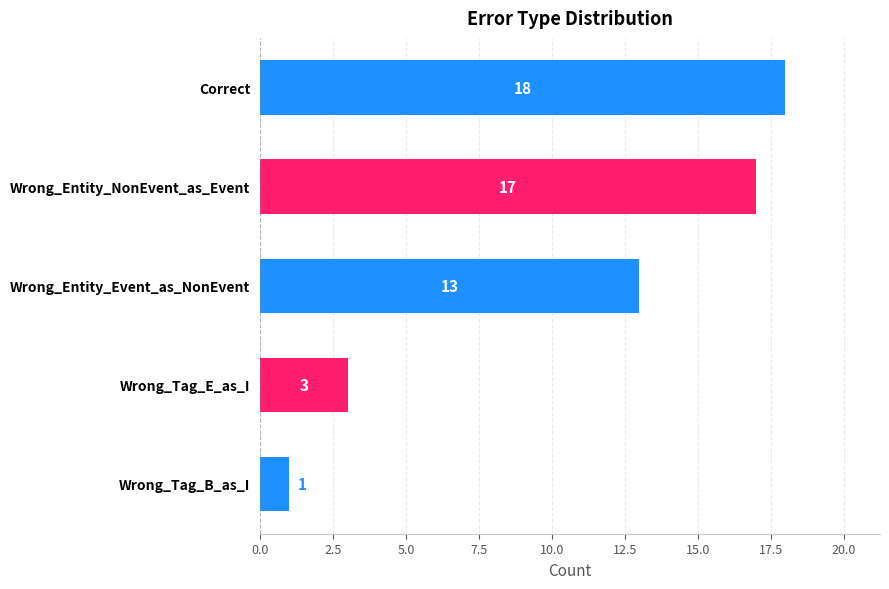

Reading top to bottom, what are all the values shown in this chart?

Correct=18	Wrong_Entity_NonEvent_as_Event=17	Wrong_Entity_Event_as_NonEvent=13	Wrong_Tag_E_as_I=3	Wrong_Tag_B_as_I=1